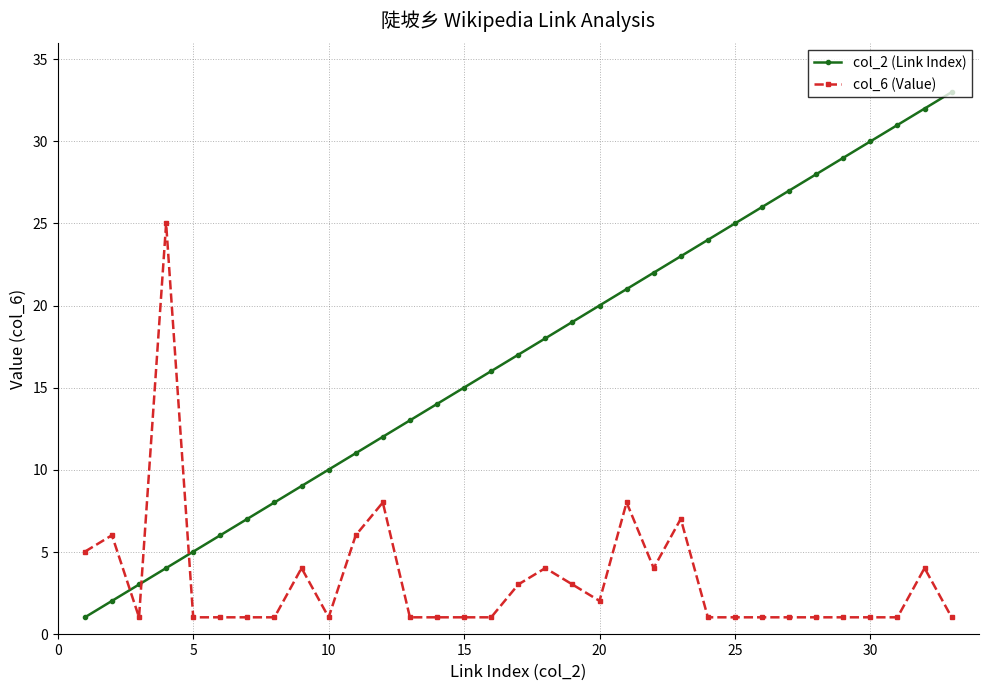

Which series ends up on top after the final intersection of col_6 (Value) and col_2 (Link Index)?

col_2 (Link Index)